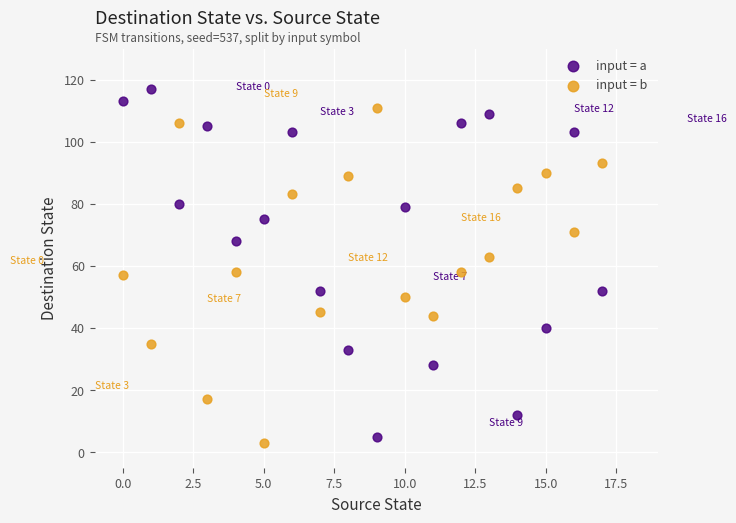

Across all data points, what is the range of Y values (max minus min)?

114